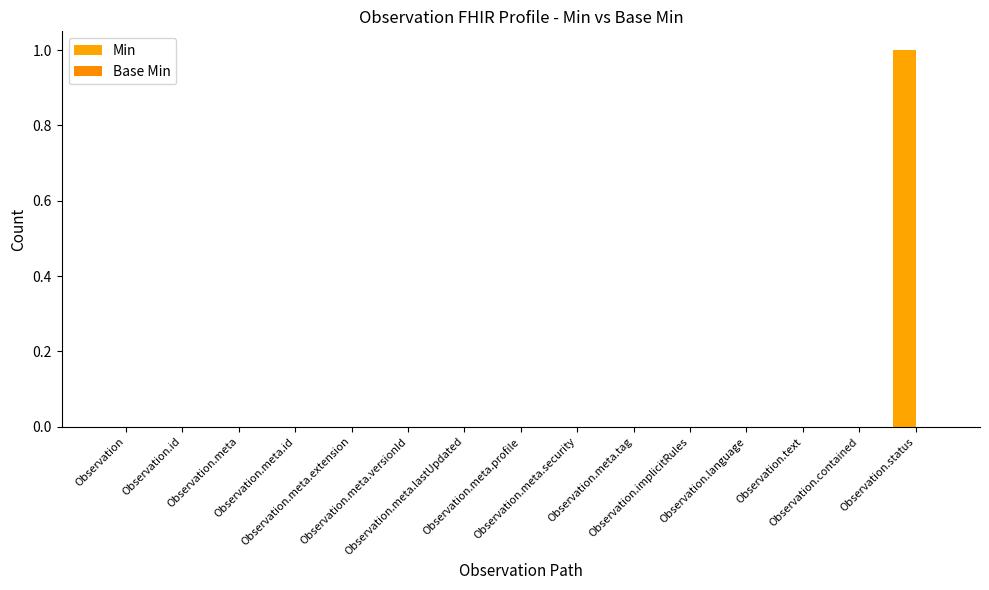

How many distinct data groups are displayed?

1